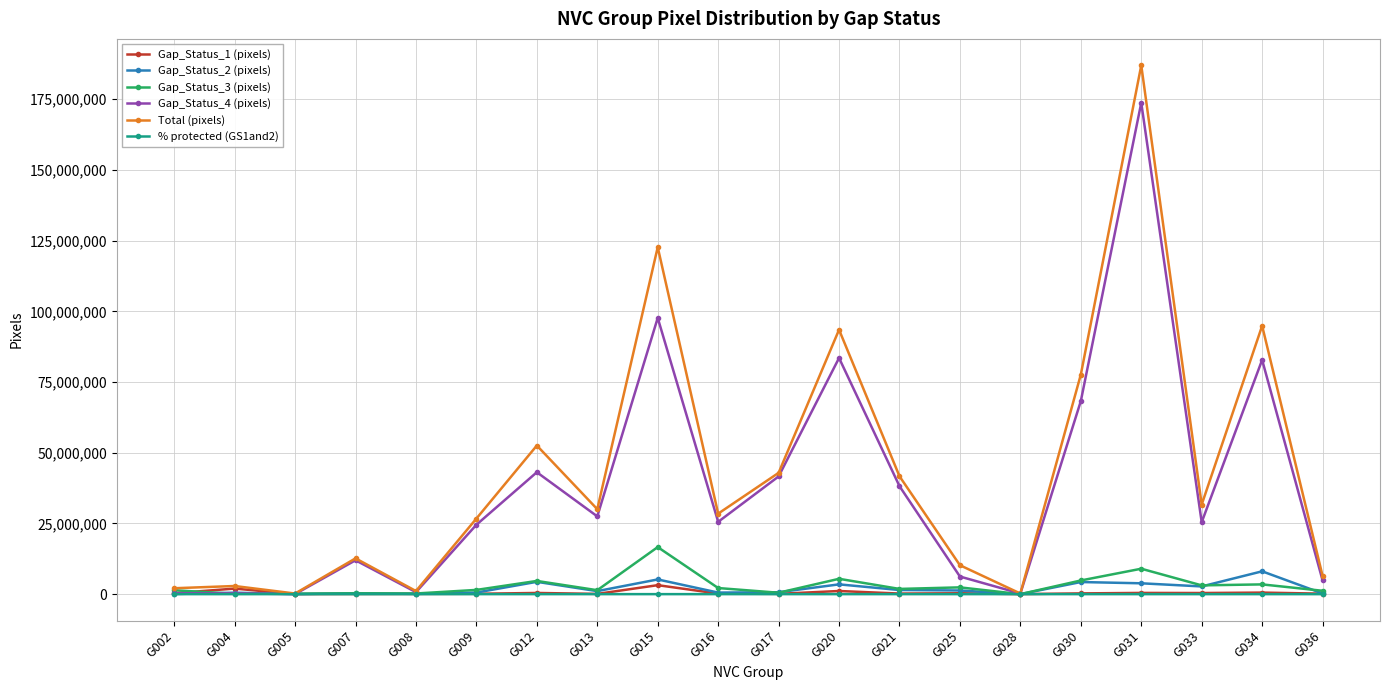

Between G007 and G015, which series saw the biggest shift?

Total (pixels)